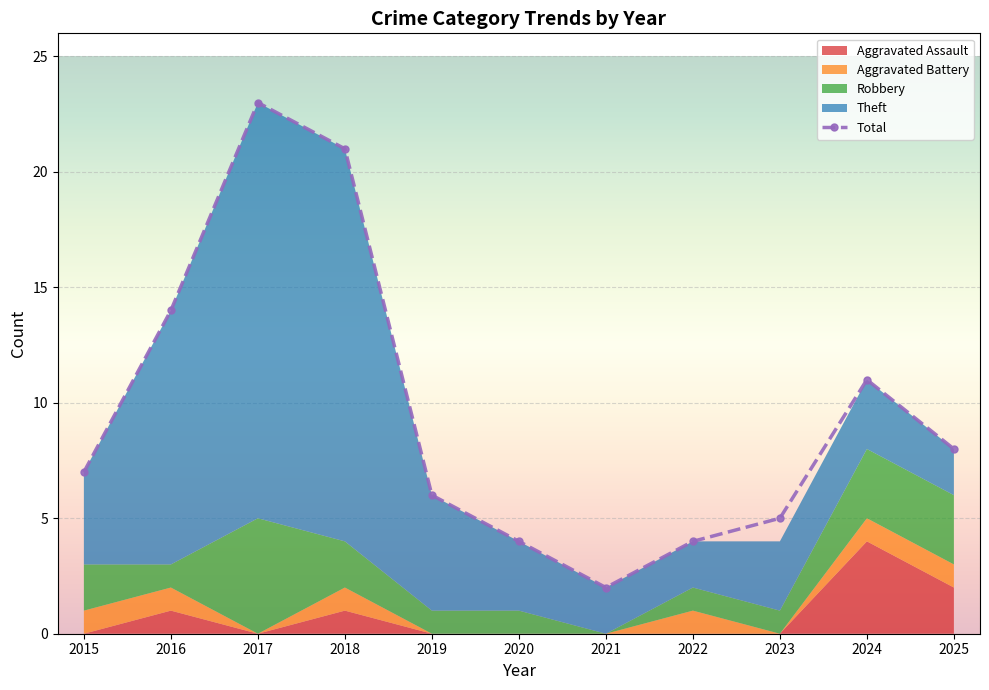

List the labels in order of value, largest first.

2017, 2018, 2016, 2024, 2025, 2015, 2019, 2023, 2020, 2022, 2021